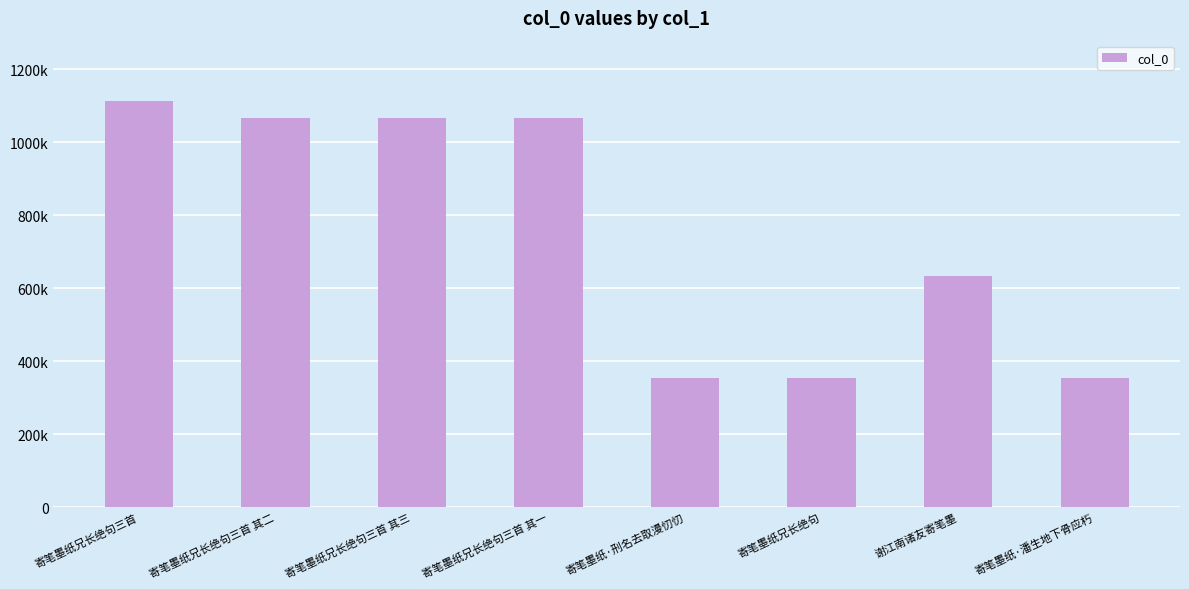

What is the value of the 4th bar from the left?

1066442